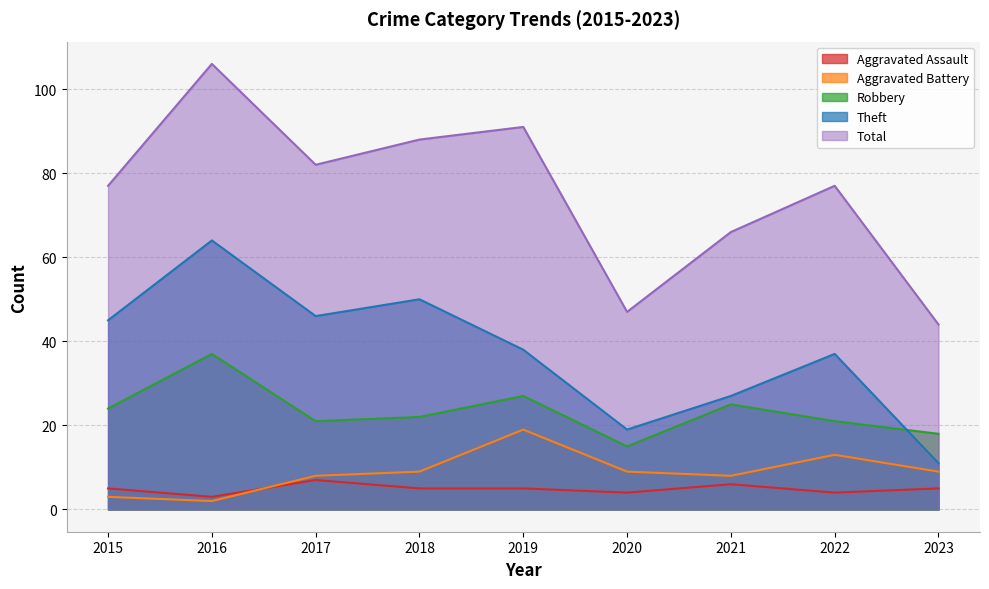

At how many categories does at least one series exceed 5?

9